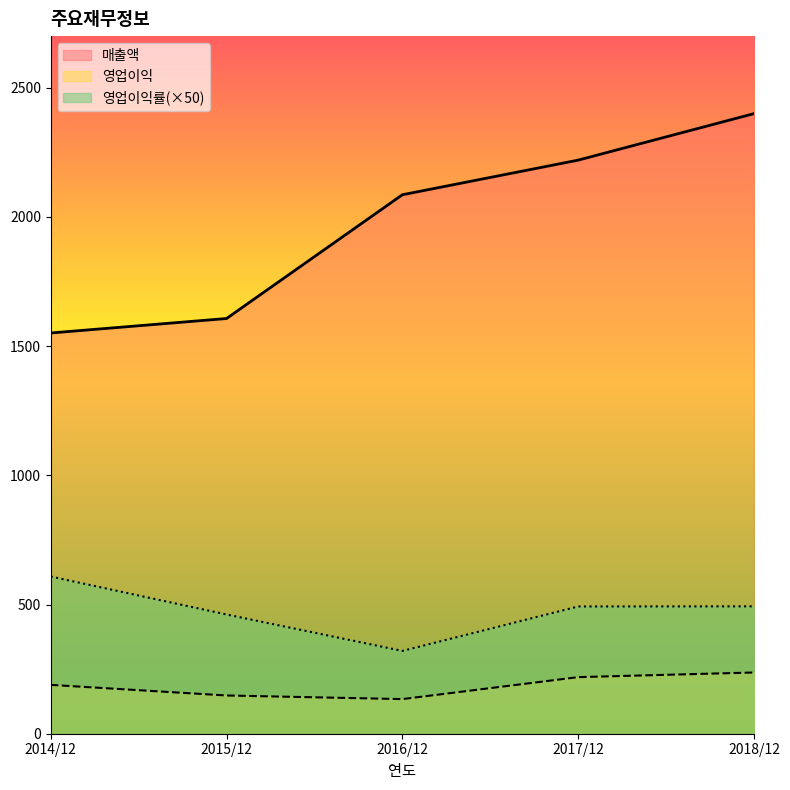

List the series in order of their overall mean, highest first.

매출액, 영업이익률(×50), 영업이익